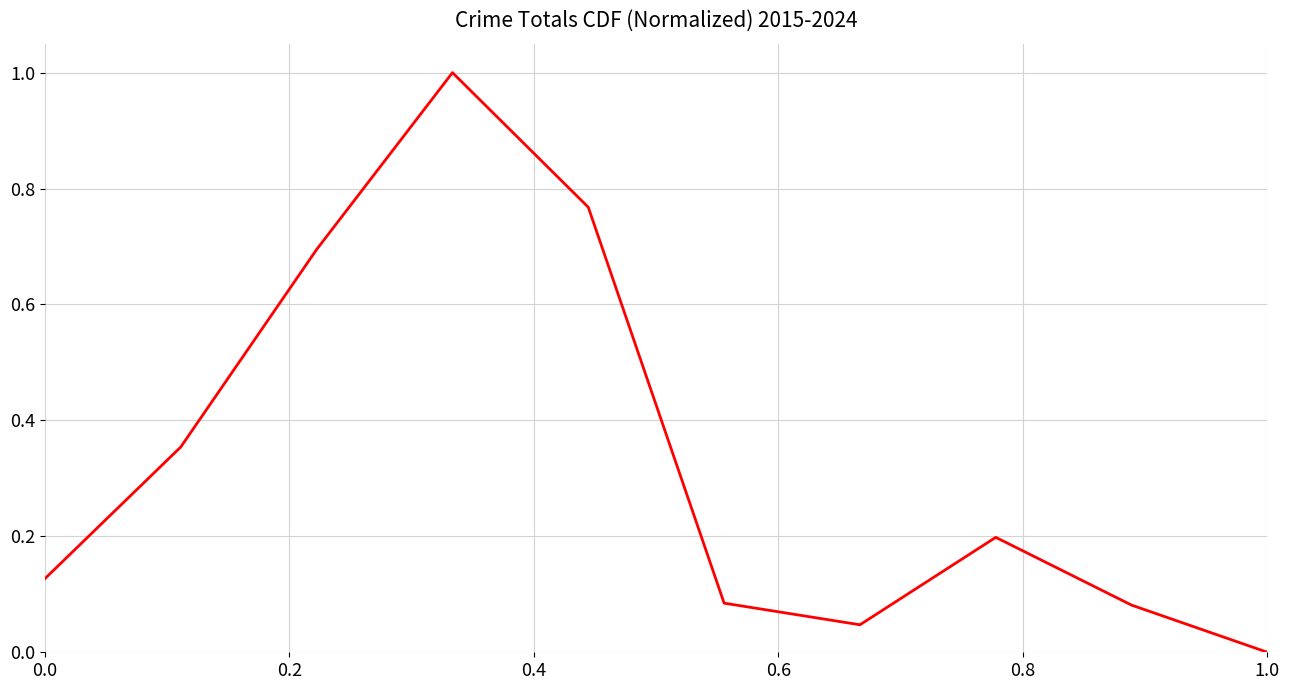

What is the difference between the maximum and minimum values?

1.0